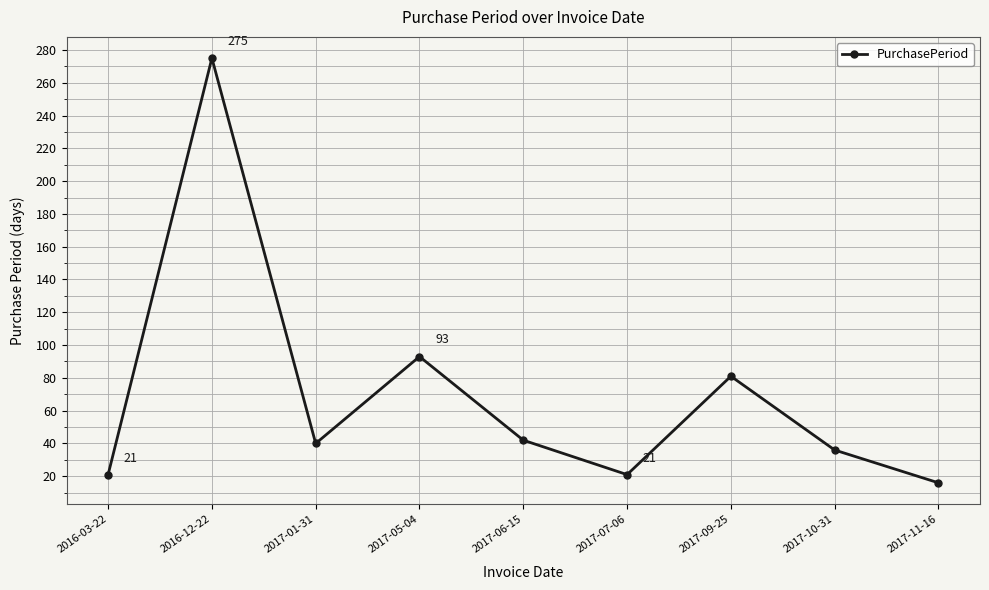

What is the difference between the values at 2017-11-16 and 2016-03-22?

5